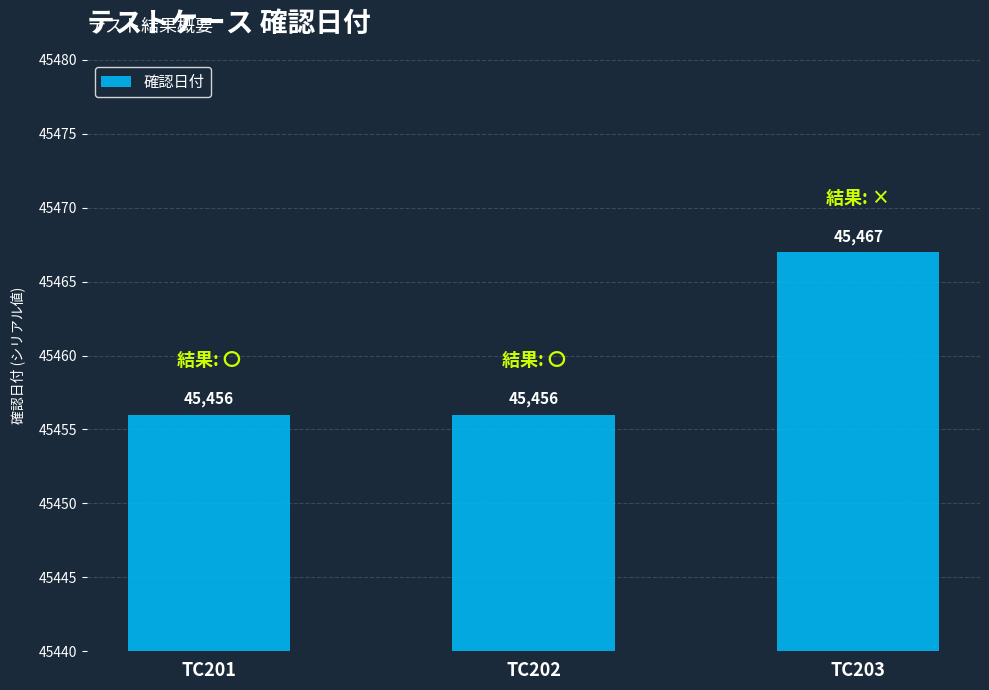

Read the value at TC201, to the nearest 10.

45460